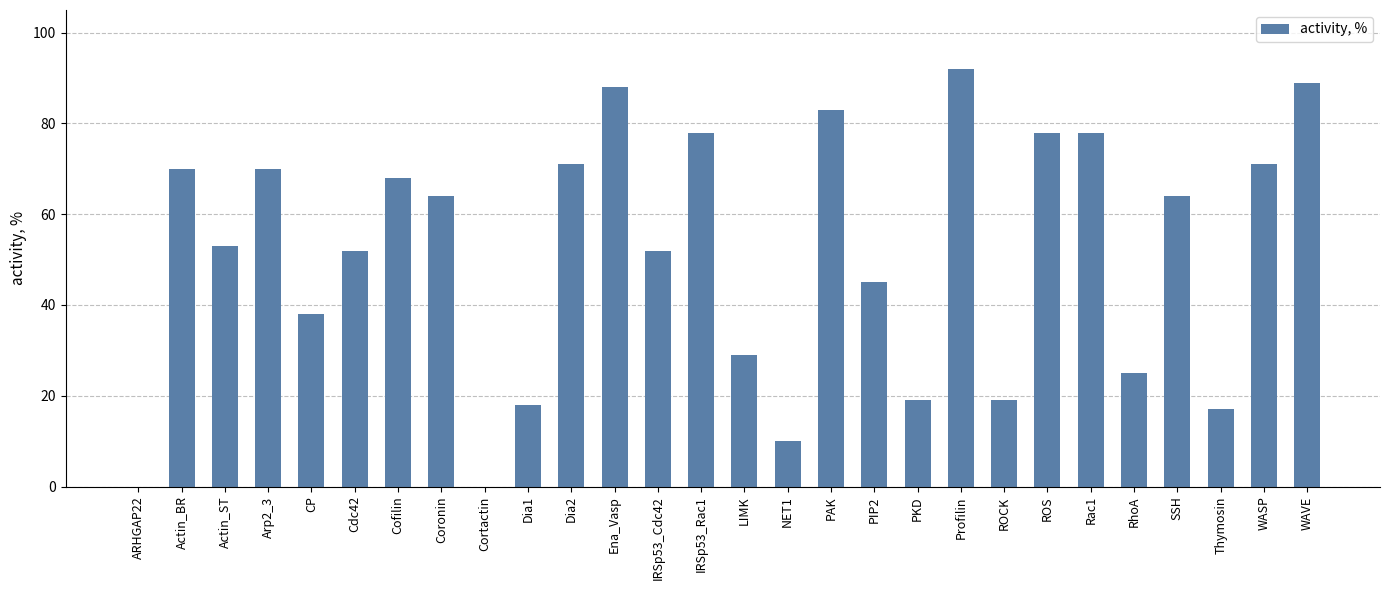

At which label does the data first exceed 64?

Actin_BR